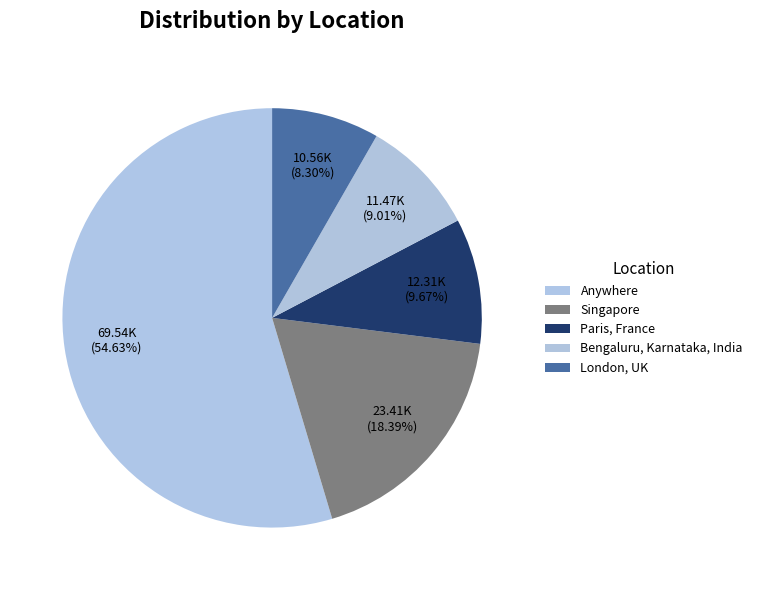

Is Paris, France the majority of the pie?

No